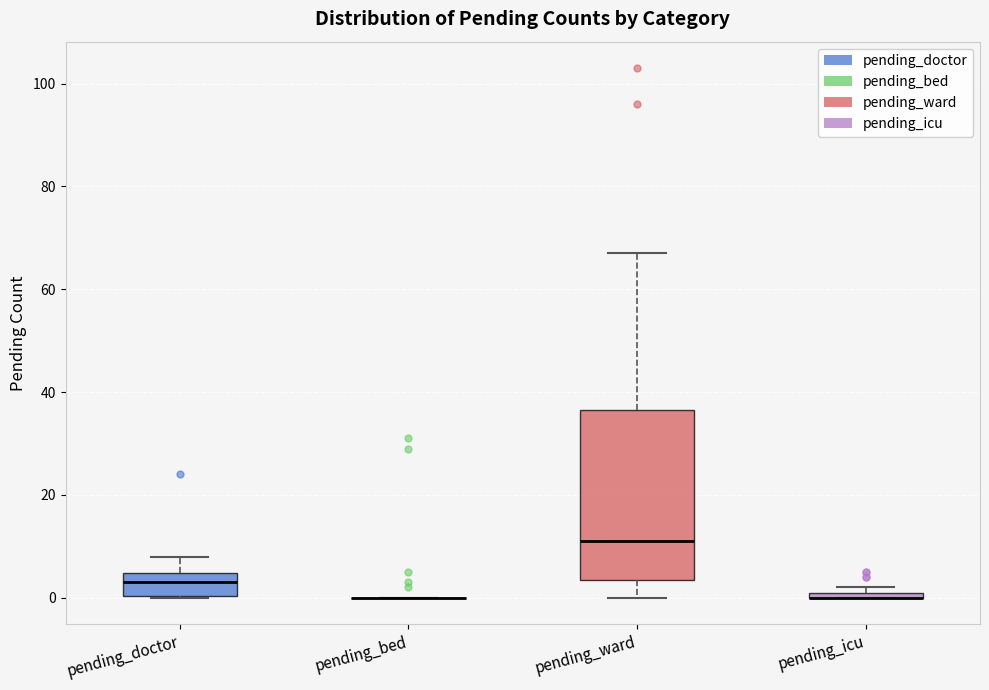

Where is the lower edge of the box for pending_ward on the y-axis? The values are not printed on the chart, so give them approximately, as read against the axis.

4